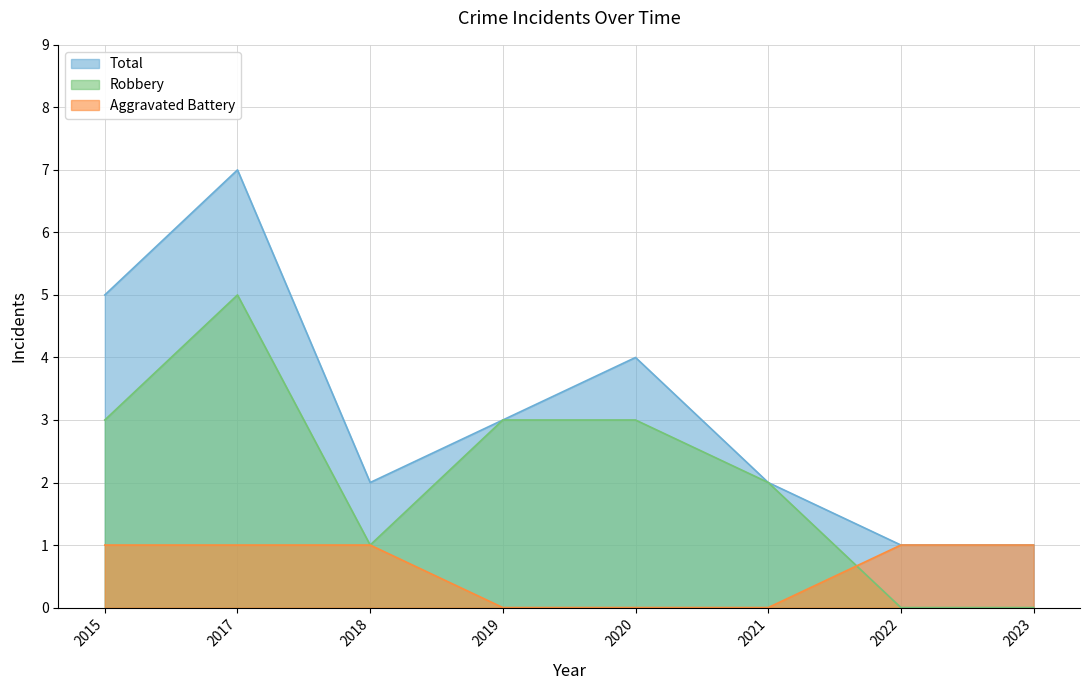

Where is the first local maximum for Total?

2017